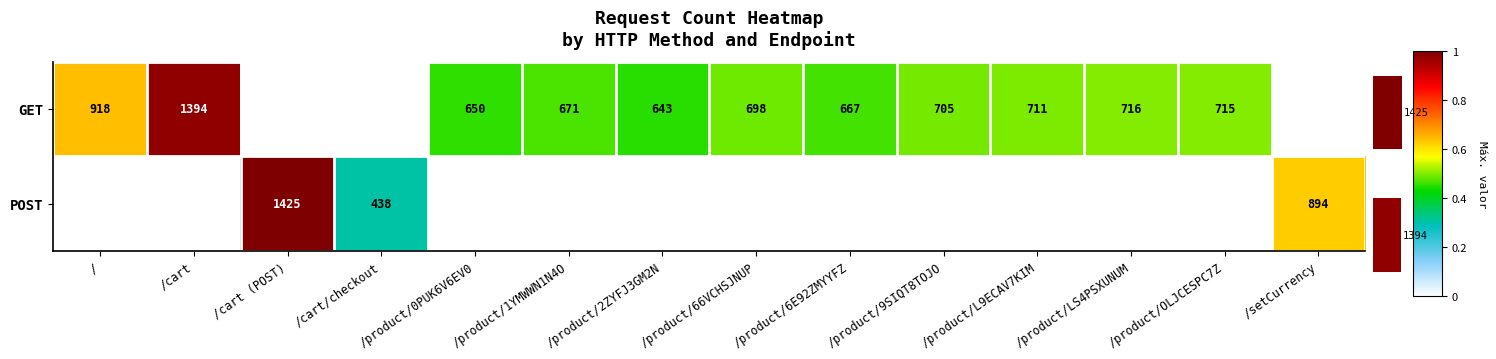

List the labels in order of GET value, largest first.

/cart, /, /product/LS4PSXUNUM, /product/OLJCESPC7Z, /product/L9ECAV7KIM, /product/9SIQT8TOJO, /product/66VCHSJNUP, /product/1YMWWN1N4O, /product/6E92ZMYYFZ, /product/0PUK6V6EV0, /product/2ZYFJ3GM2N, /cart (POST), /cart/checkout, /setCurrency